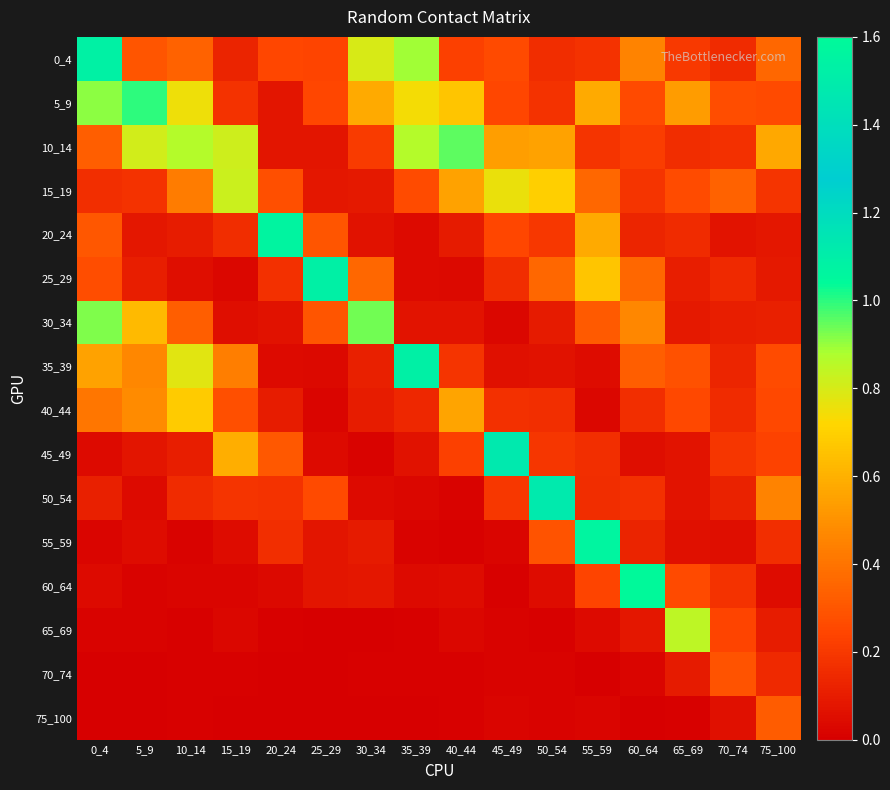

What is the spread (max minus min) of values at 15_19?

0.8